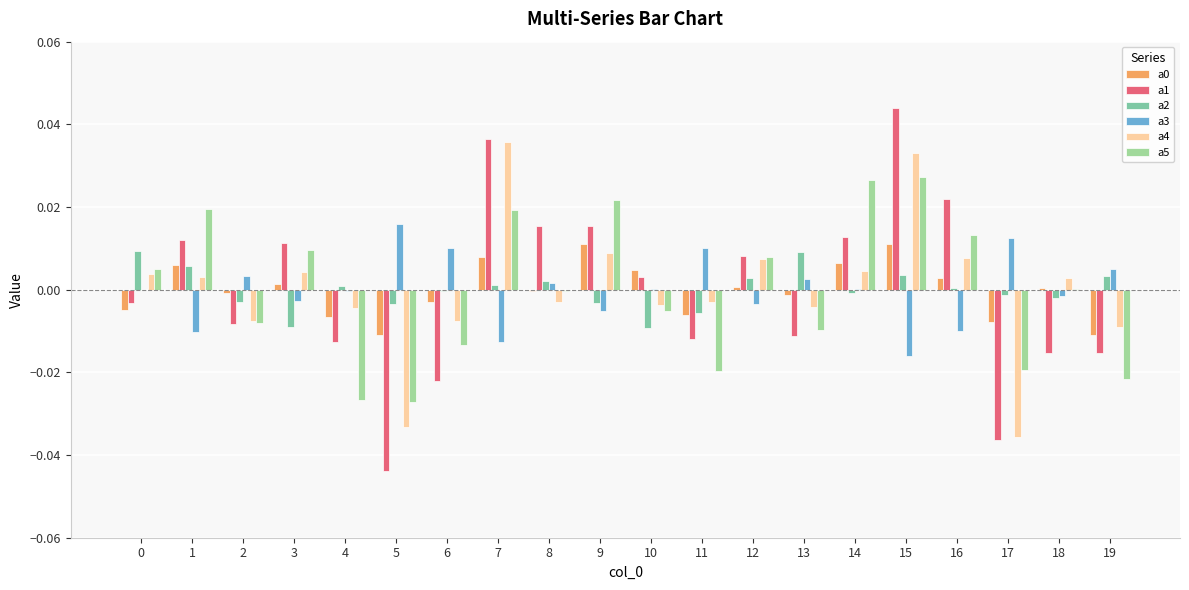

Count the number of categories in the chart.

20